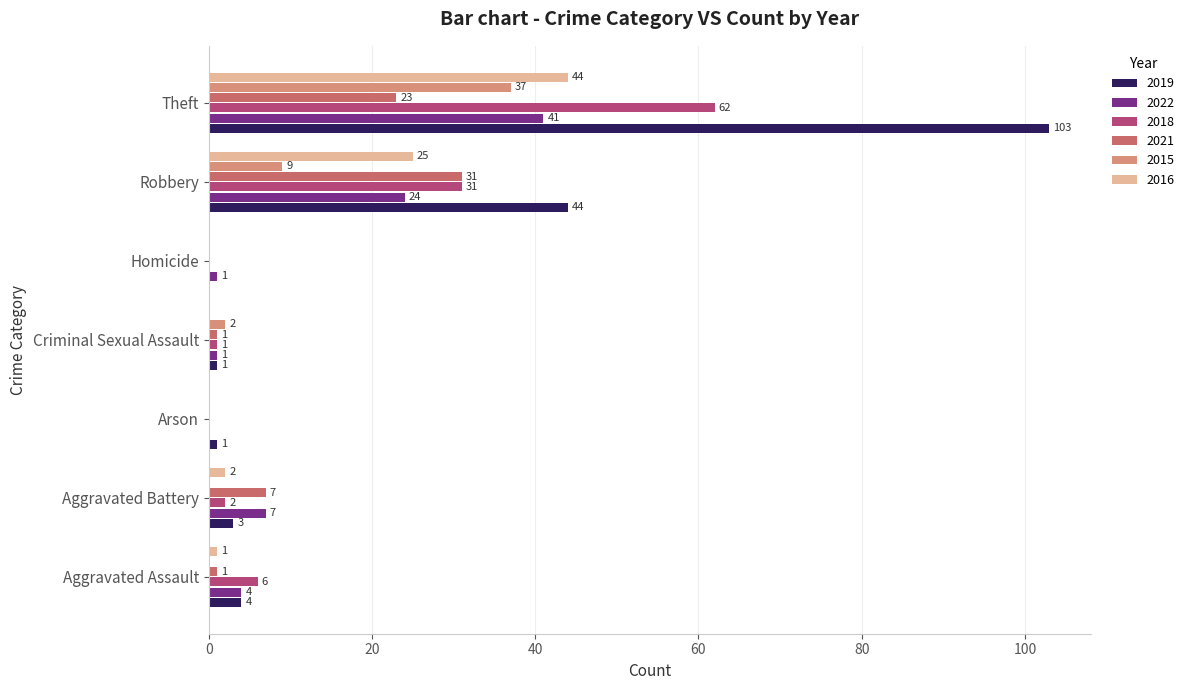

How many positive values does the 2018 series have?

5